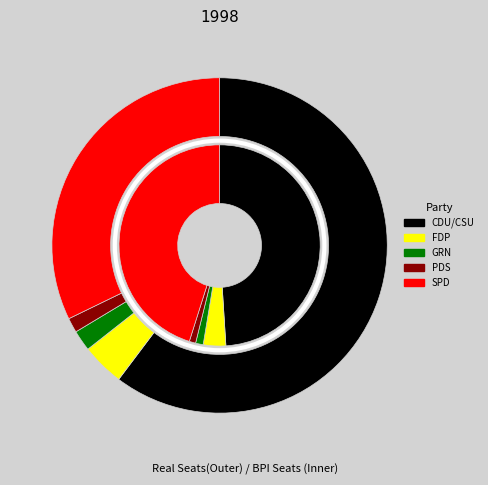

Is there any slice that represents more than half of the pie?

Yes